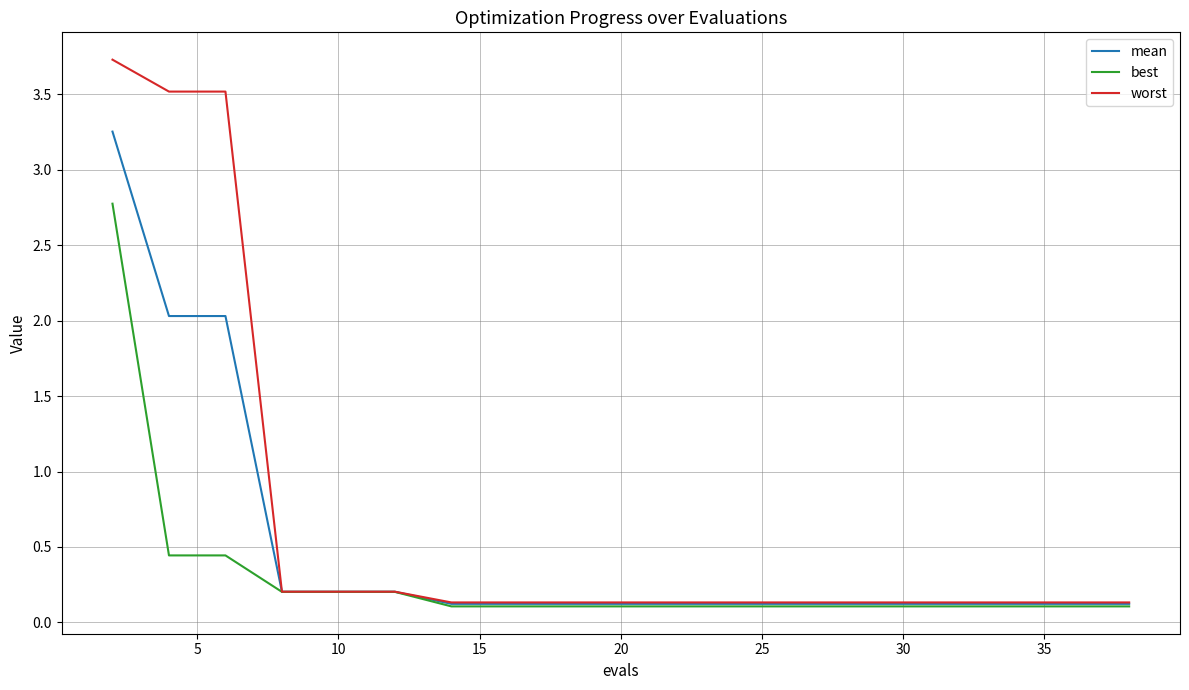

List the series in order of their overall mean, lowest first.

best, mean, worst